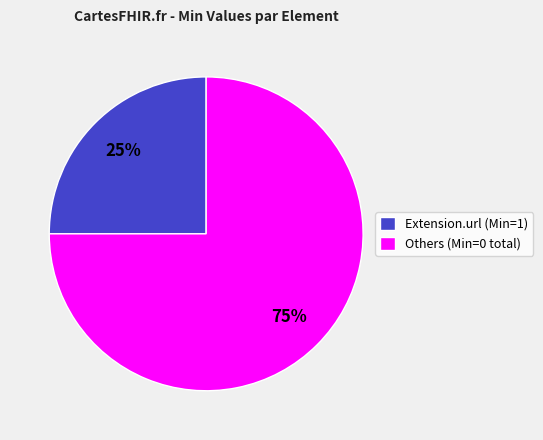

What is the majority slice?

Others (Min=0 total)